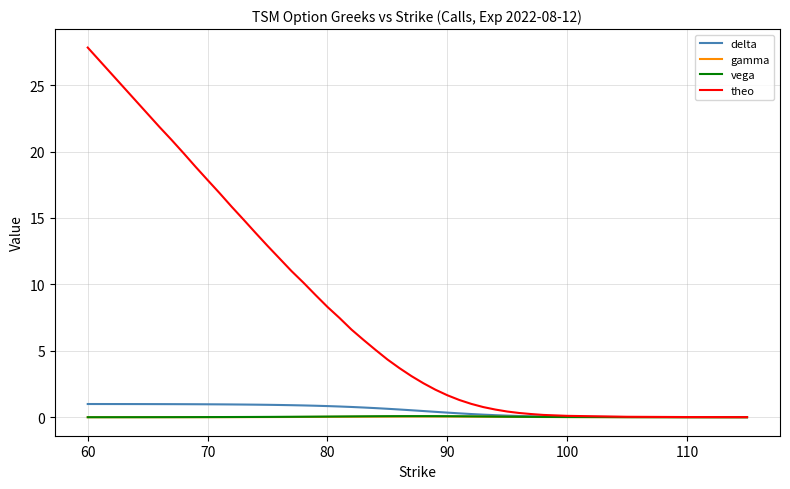

What is the sum of all theo values?

346.1